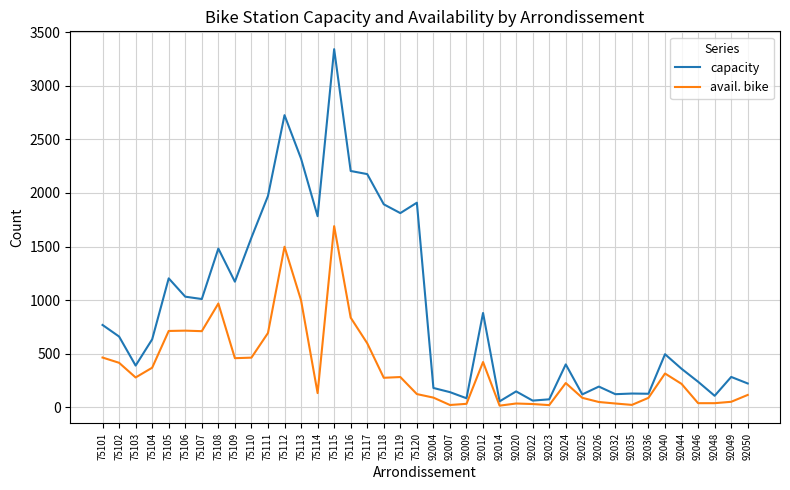

What are all the series names shown in the legend?

capacity, avail. bike